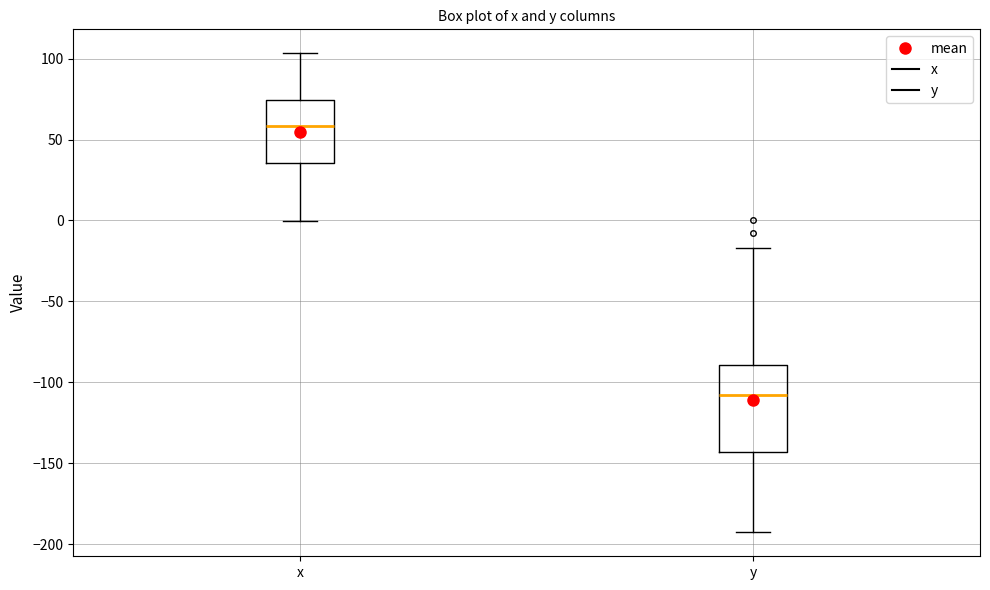

Reading left to right, read every box against the y-axis: the position of its median line, the range the box covers, and the ends of its whiskers. The values are not printed on the chart, so give them approximately, as read against the axis.

x: median 60, box 35 to 75, whiskers 0 to 105
y: median -110, box -145 to -90, whiskers -195 to -15